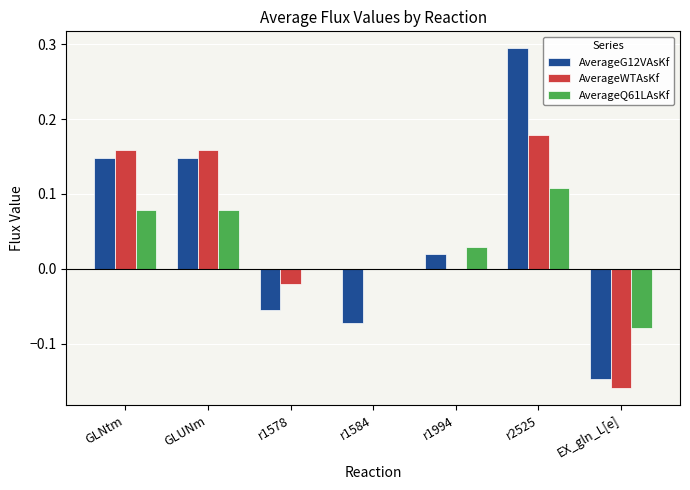

Between r1584 and EX_gln_L[e], which series saw the biggest shift?

AverageWTAsKf